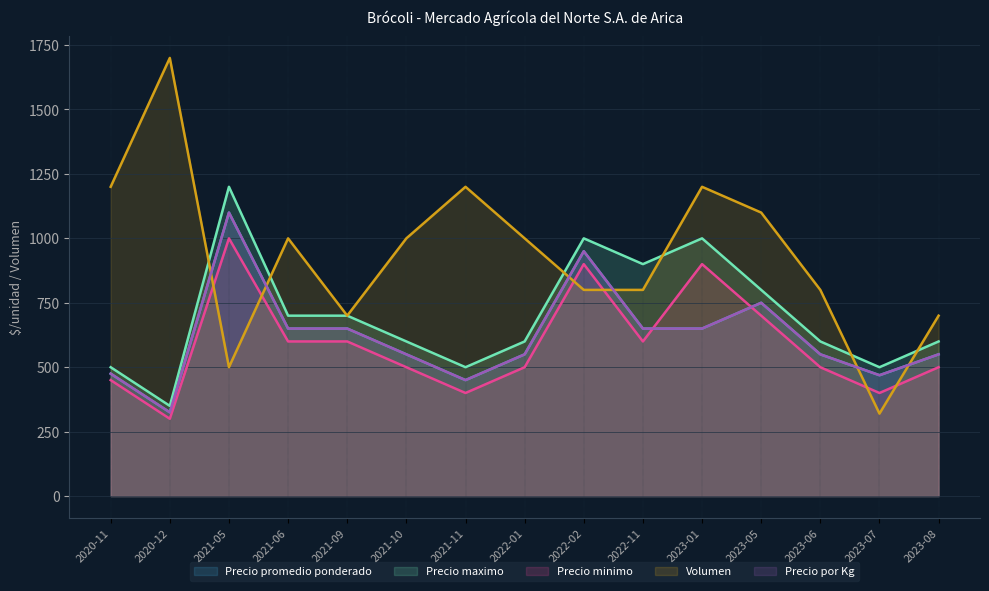

At which category does Precio minimo reach its first local valley?

2020-12